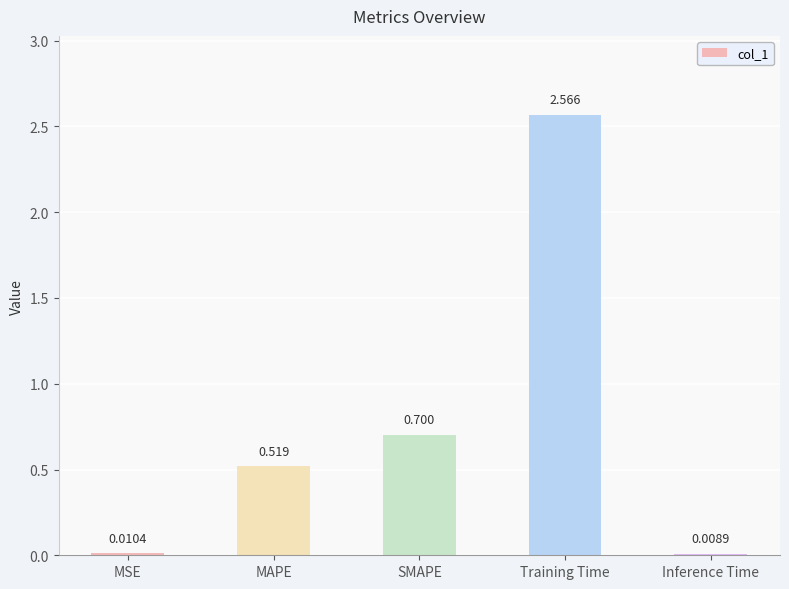

Where is the data nearest to the value 1?

SMAPE